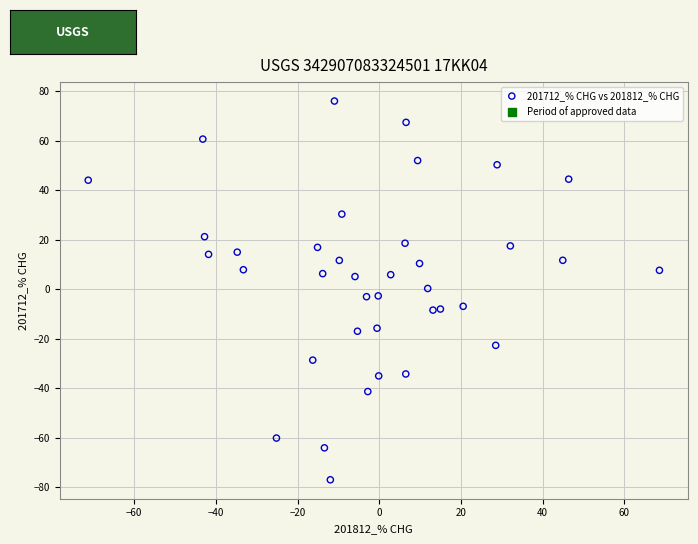

What is the range of Y values (max minus min)?

152.9